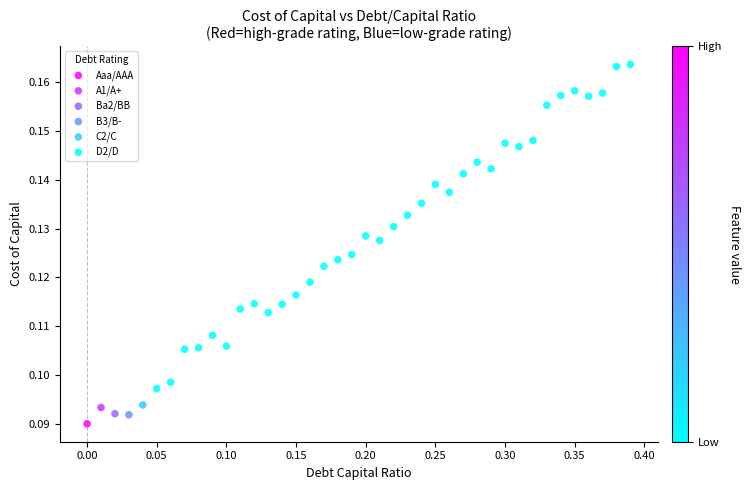

What are all the series names shown in the legend?

Aaa/AAA, A1/A+, Ba2/BB, B3/B-, C2/C, D2/D